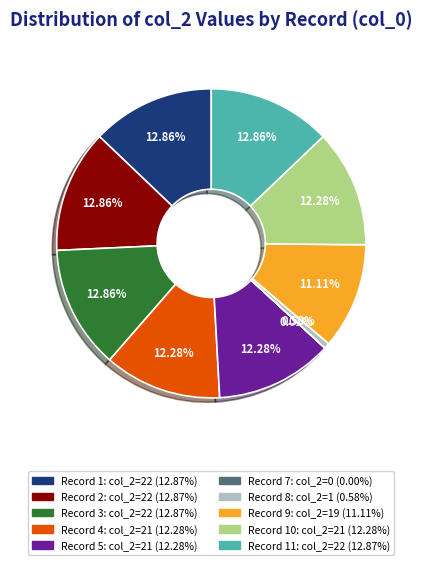

Does any single category account for the majority?

No